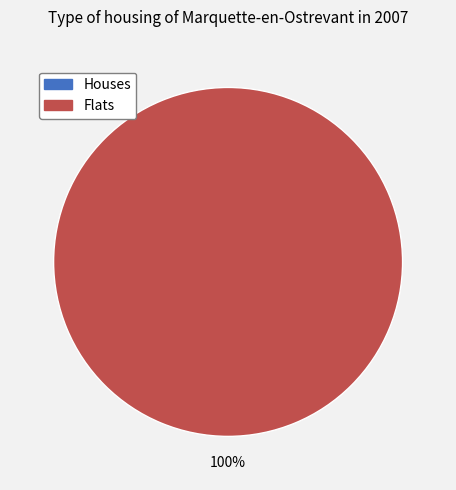

To the nearest percent, what is the difference between the largest and smallest slice percentages?

100%